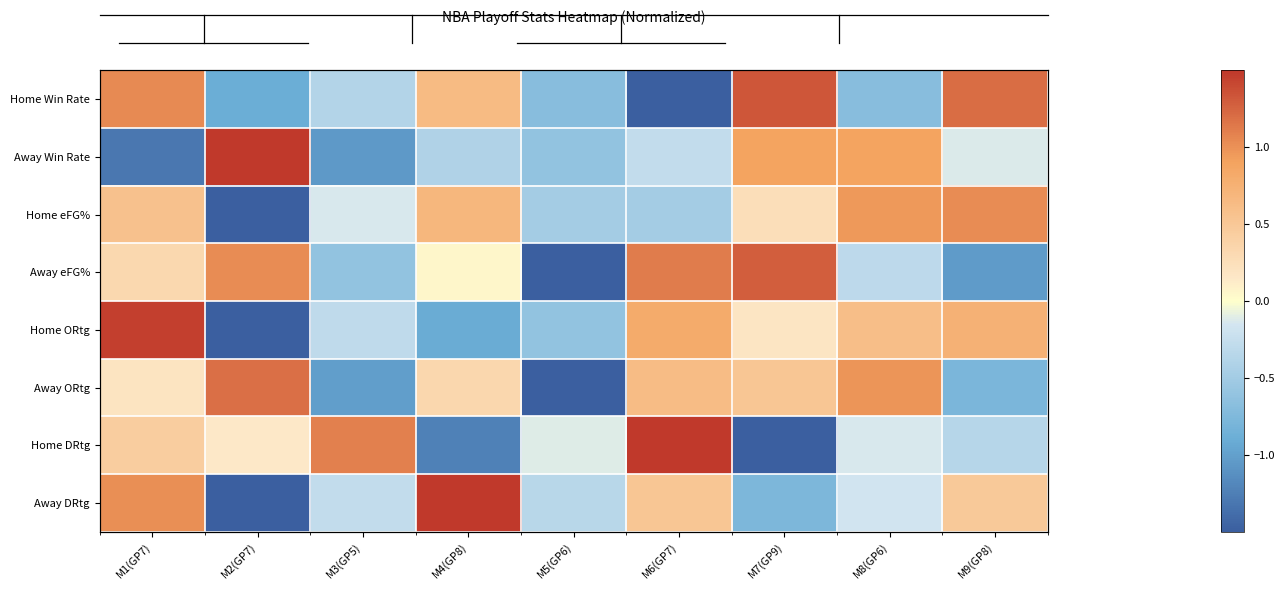

What is the difference between the second highest and minimum values in the Away ORtg series?

3.0